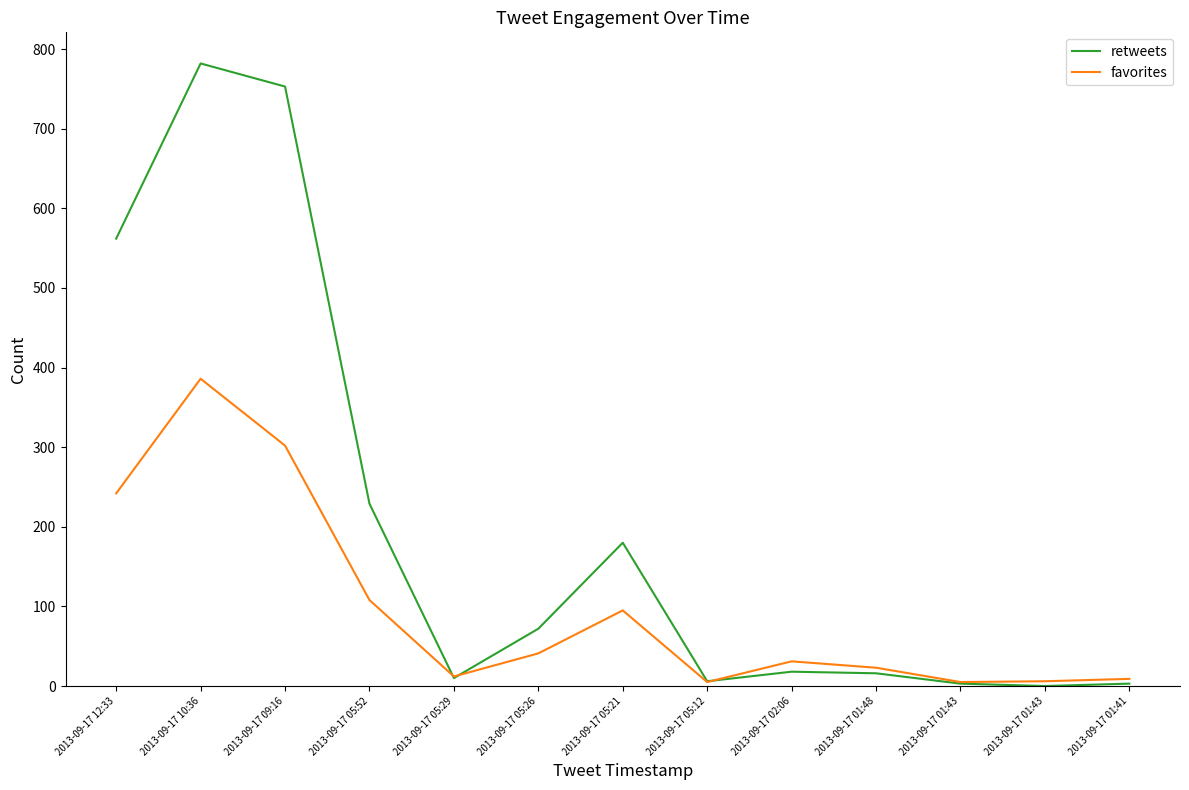

Where does the retweets series first go above 18?

2013-09-17 12:33